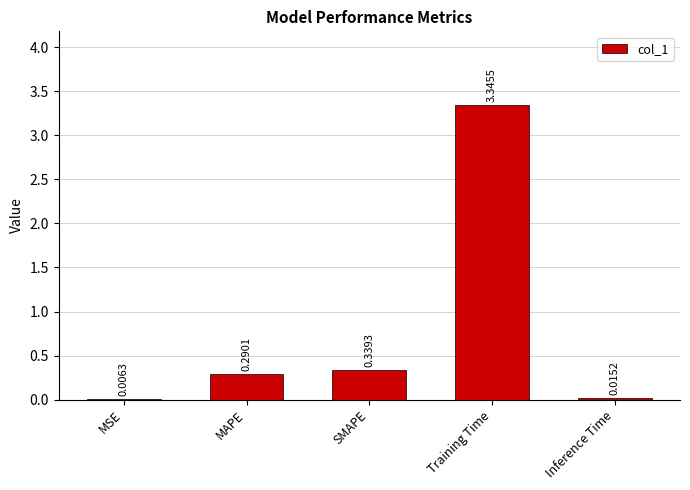

What is the change in value from MSE to SMAPE?

+0.3